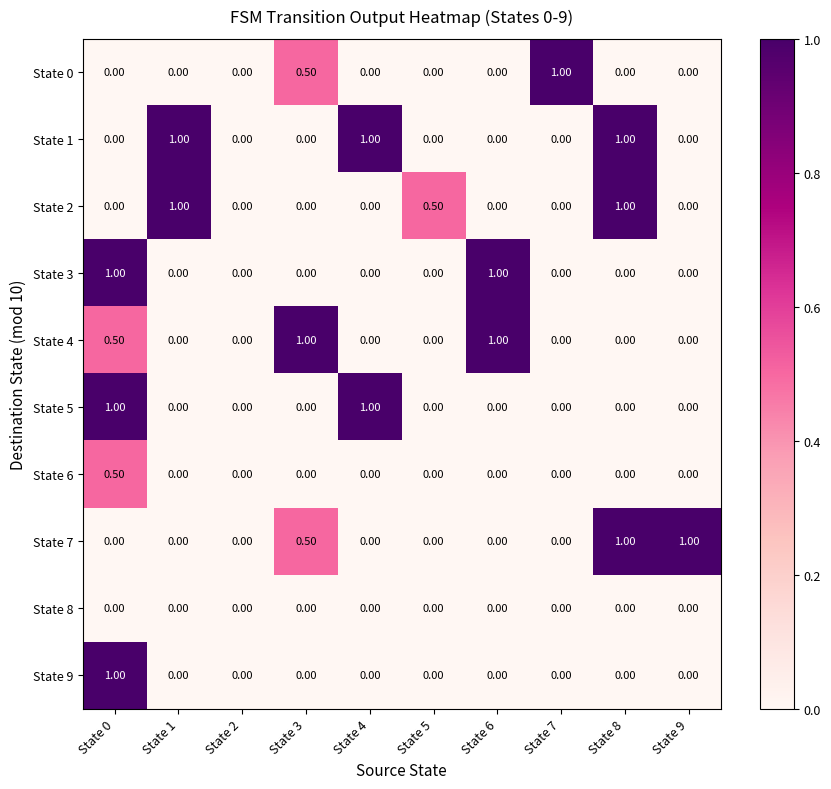

What is the maximum value shown in the chart?

1.0